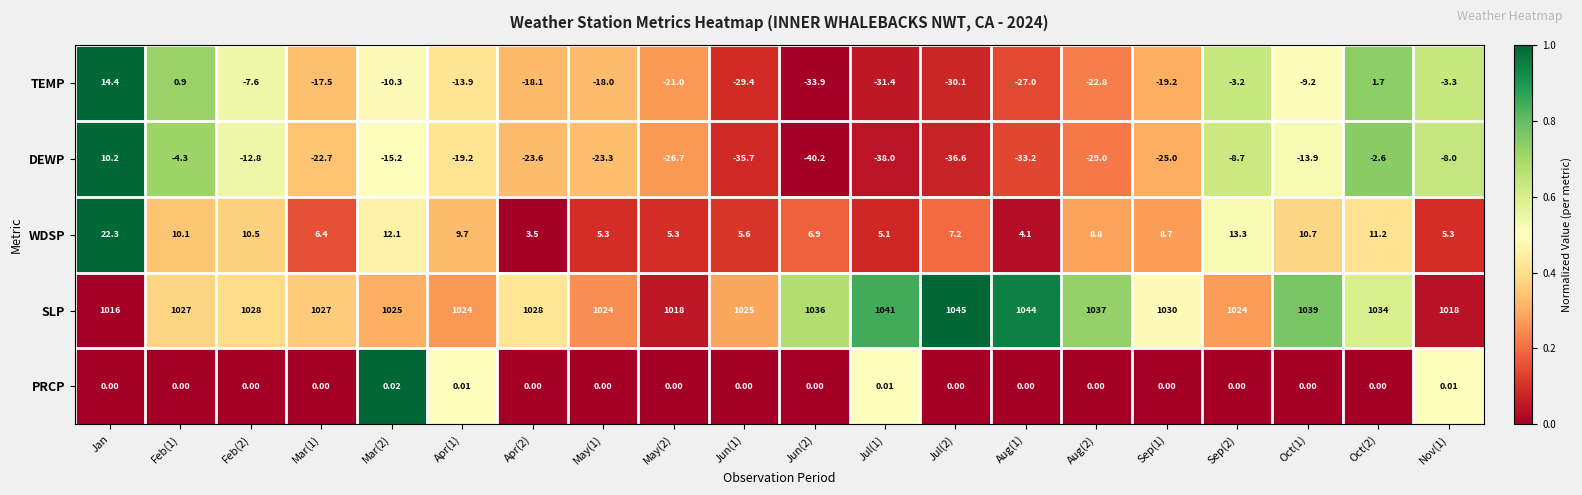

How many distinct data groups are displayed?

5